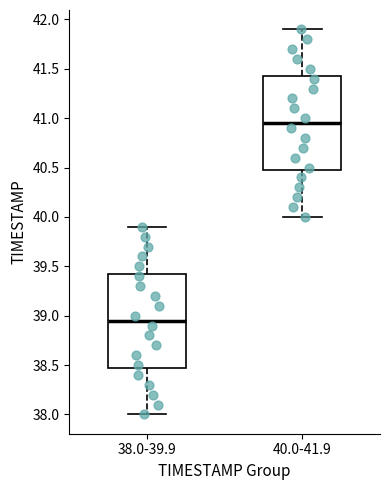

Reading left to right, read every box against the y-axis: the position of its median line, the range the box covers, and the ends of its whiskers. The values are not printed on the chart, so give them approximately, as read against the axis.

38.0-39.9: median 38.95, box 38.50 to 39.45, whiskers 38.00 to 39.90
40.0-41.9: median 40.95, box 40.50 to 41.45, whiskers 40.00 to 41.90